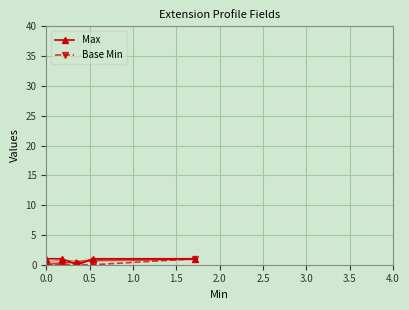

At how many categories does at least one series exceed 0?

4